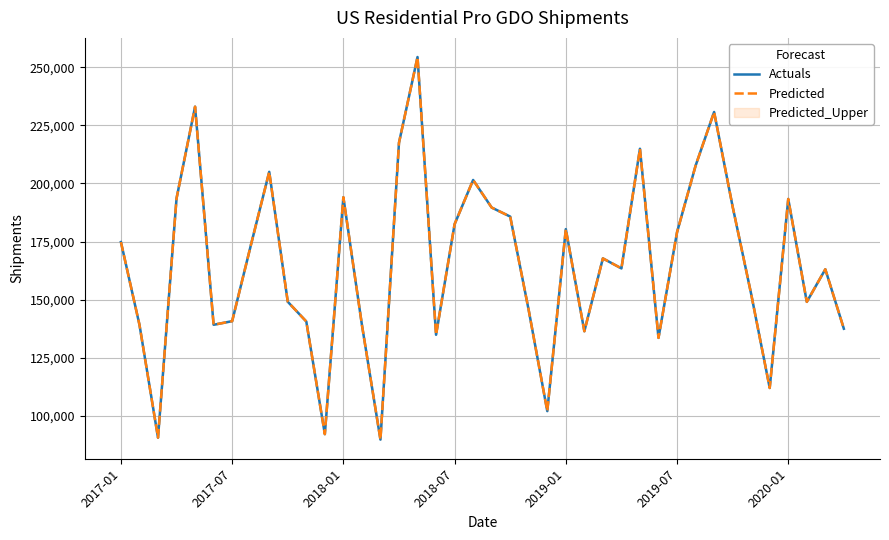

What is the total value across all series at 35?

223924